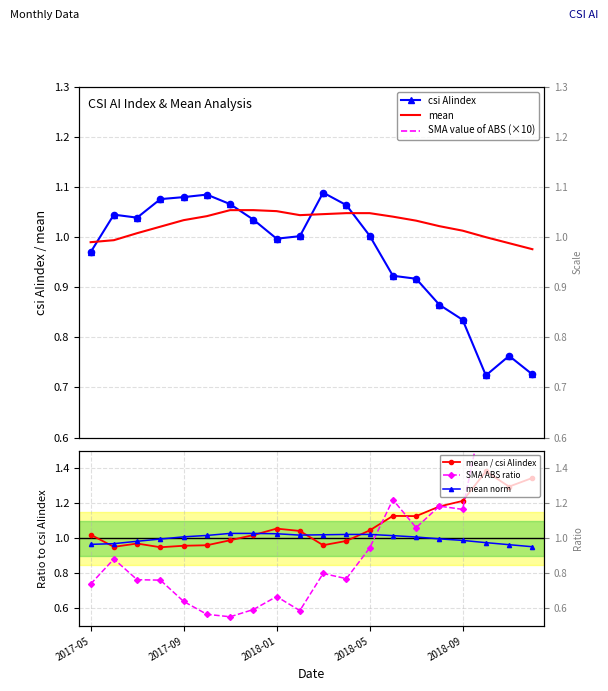

Is the value of SMA value of ABS (×10) at 2017-05 greater than the value of mean norm at 2017-05?

No